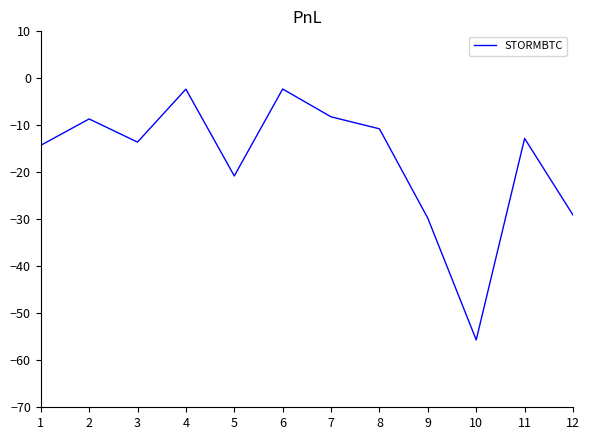

What value does the data have at 4?

-2.3